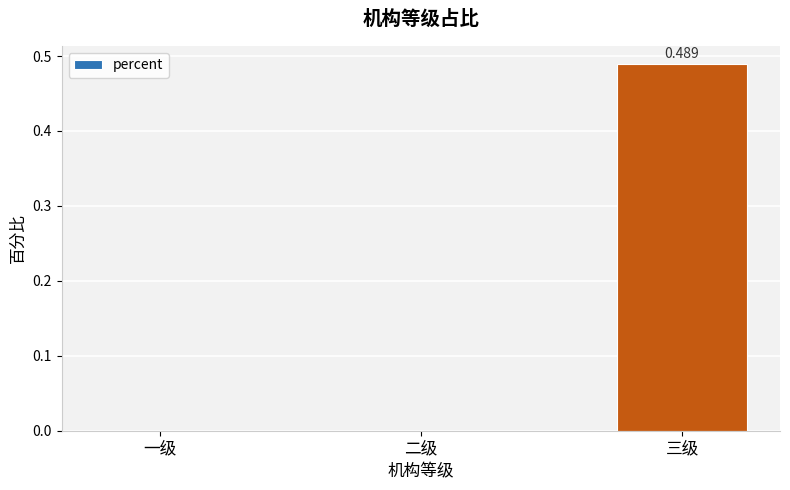

Between 一级 and 三级, which is larger?

三级